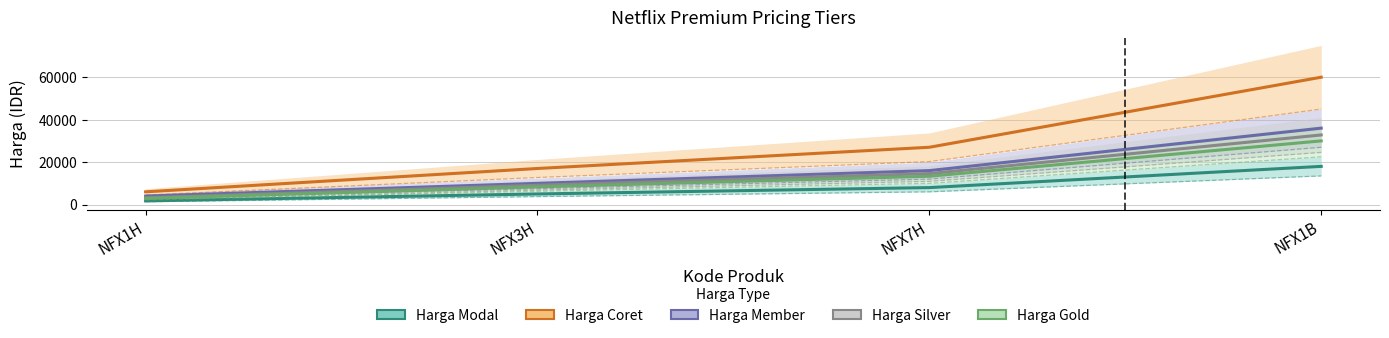

What is the total value across all series at NFX1B?

176800